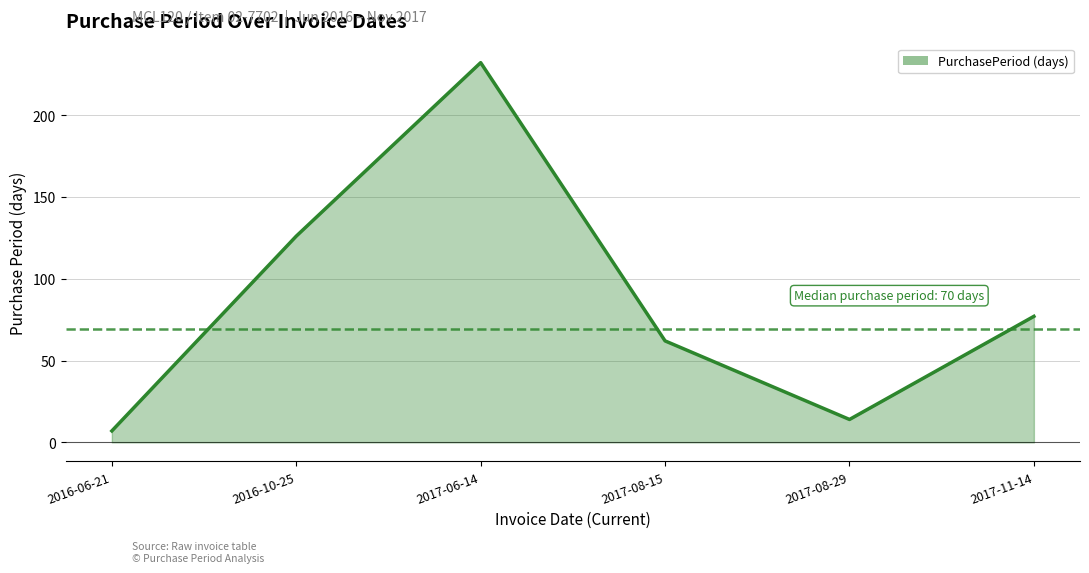

Count the number of data series in this chart.

1